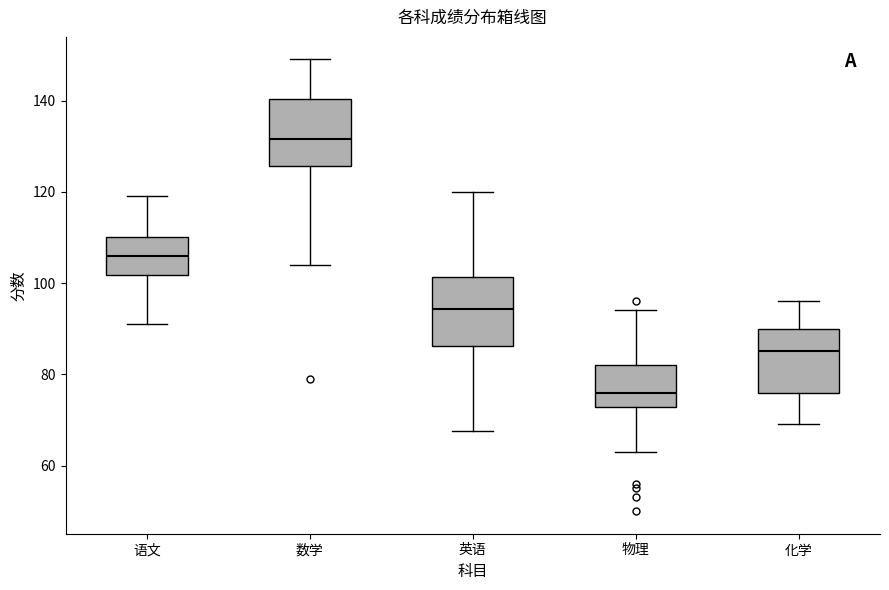

Which box has the highest median line?

数学